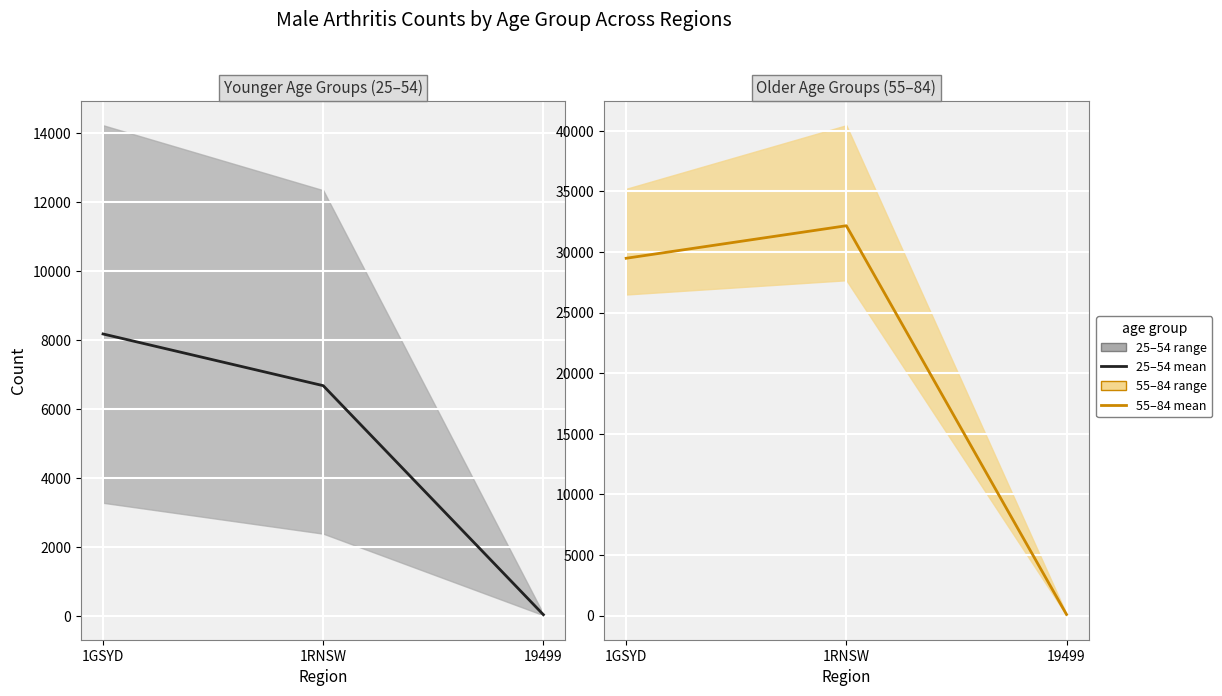

At which label does 55_64 to 75_84 mean first exceed 29487?

1GSYD